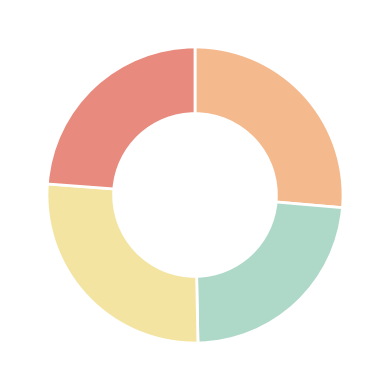

Is there any slice that represents more than half of the pie?

No